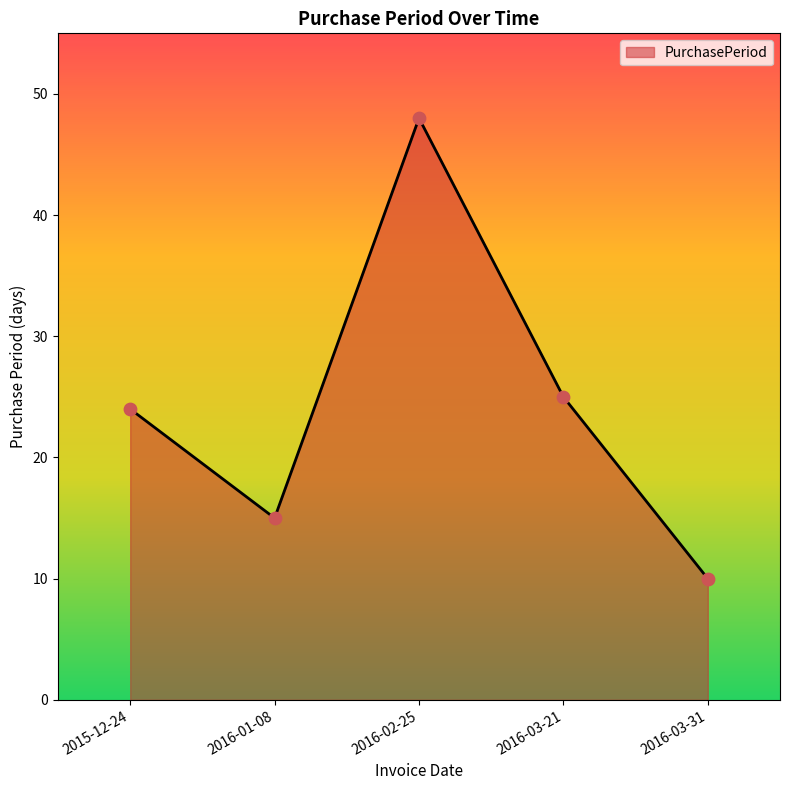

Which has a higher value, 2015-12-24 or 2016-03-31?

2015-12-24